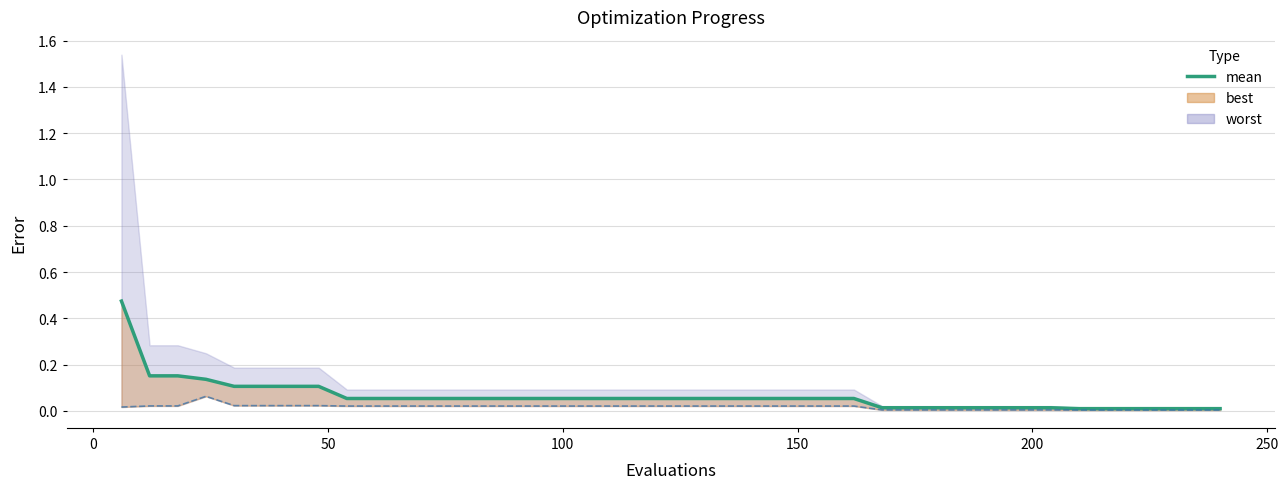

Is this an area chart (filled region under the line)?

No